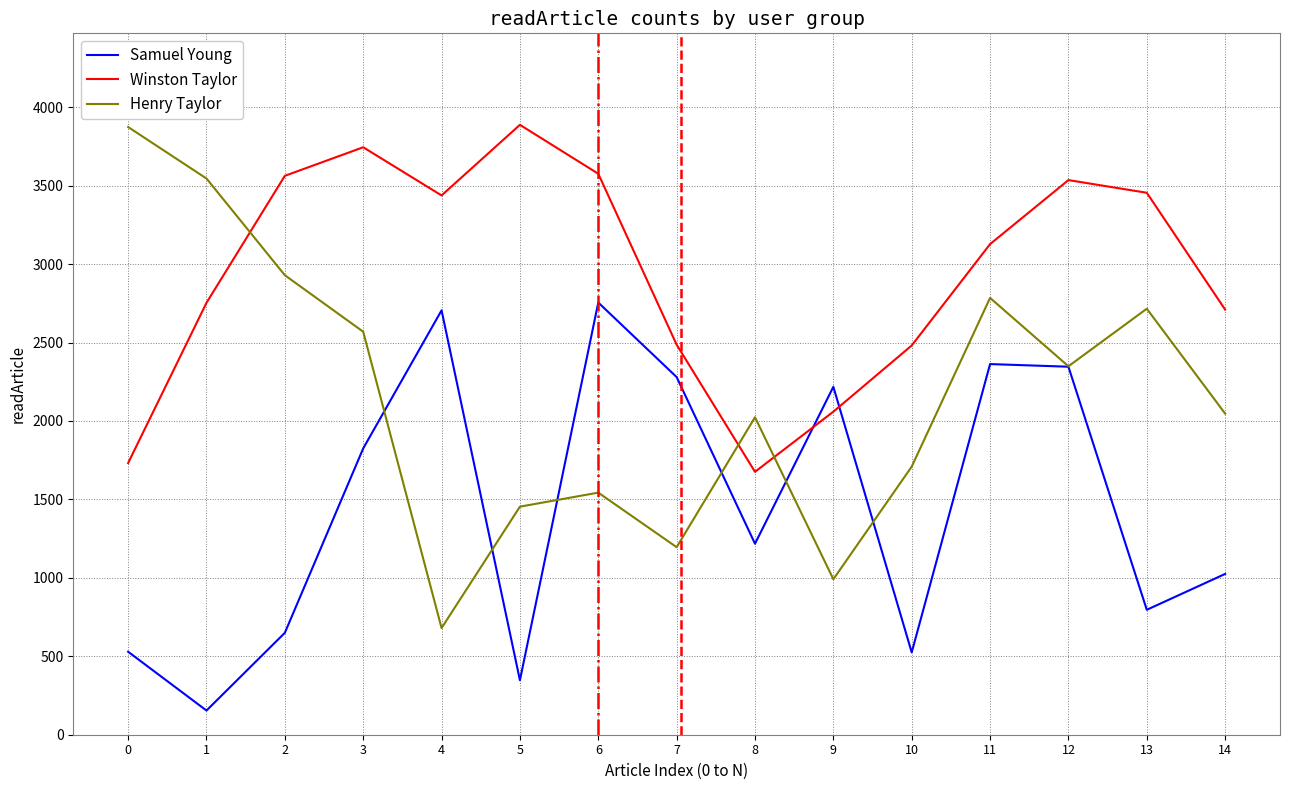

Between 0 and 9, which series saw the biggest shift?

Henry Taylor